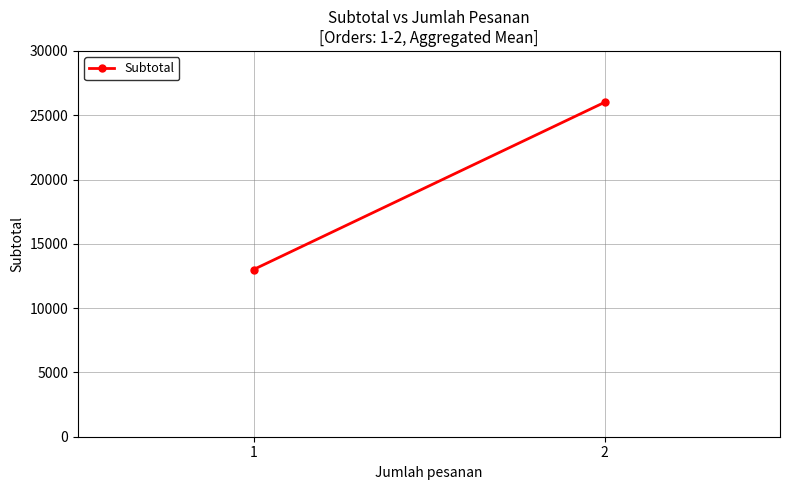

What is the difference between the maximum and minimum values?

13000